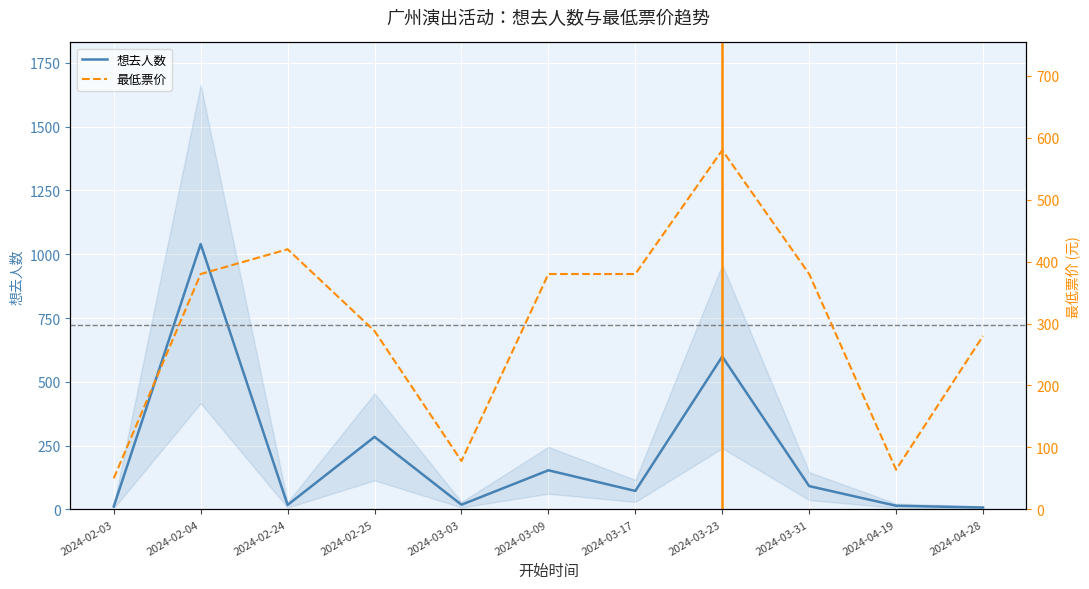

Which has a higher value, 2024-03-03 or 2024-04-19?

2024-03-03